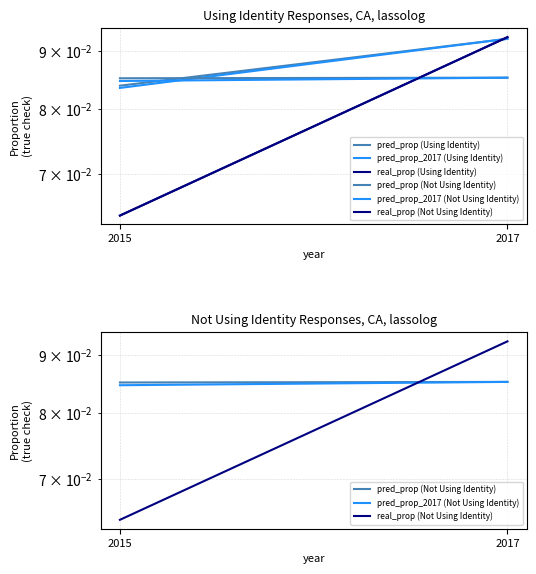

How many lines are shown in the chart?

6